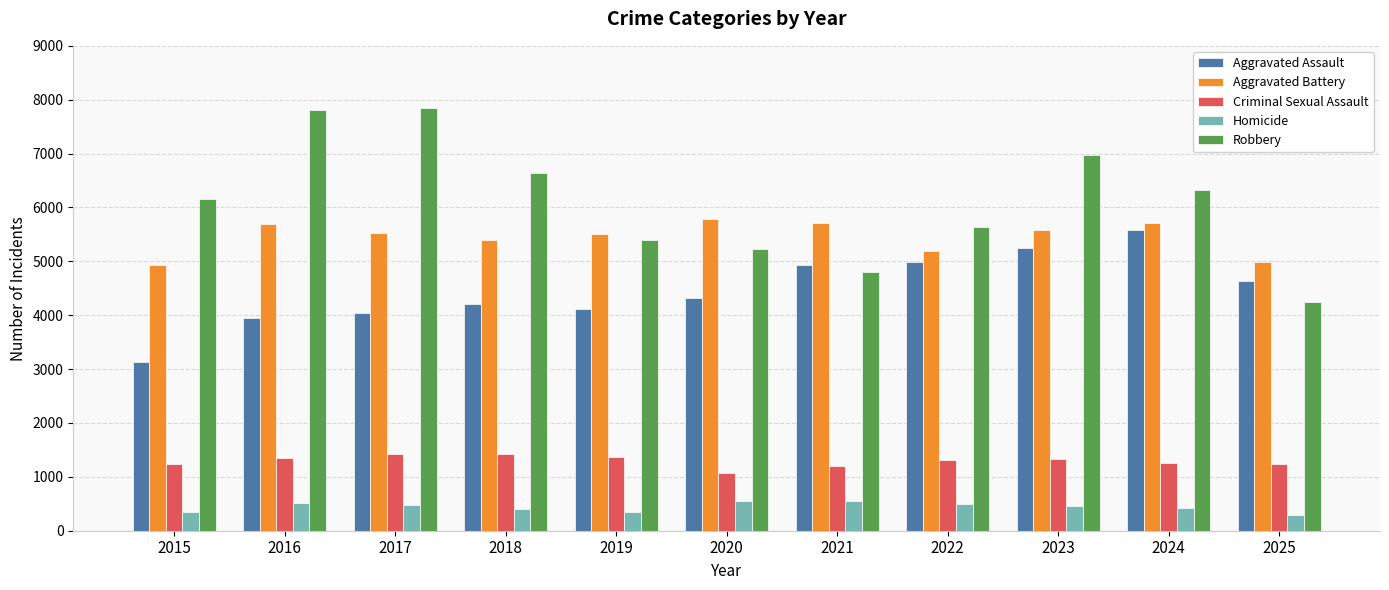

Rank the series by their maximum value, from highest to lowest.

Robbery, Aggravated Battery, Aggravated Assault, Criminal Sexual Assault, Homicide